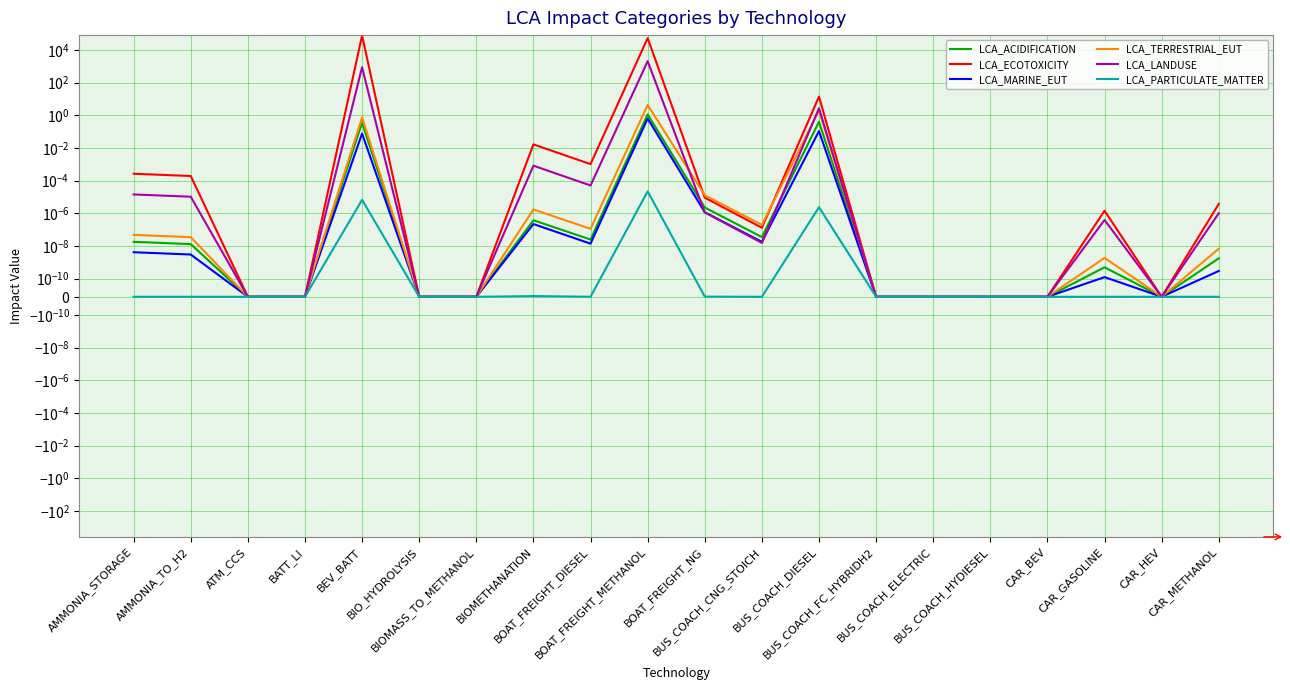

What is the label of the 7th point from the left?

BIOMASS_TO_METHANOL